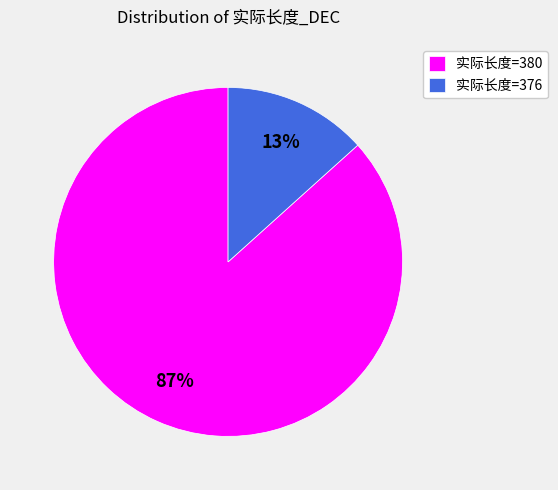

Does any single category account for the majority?

Yes